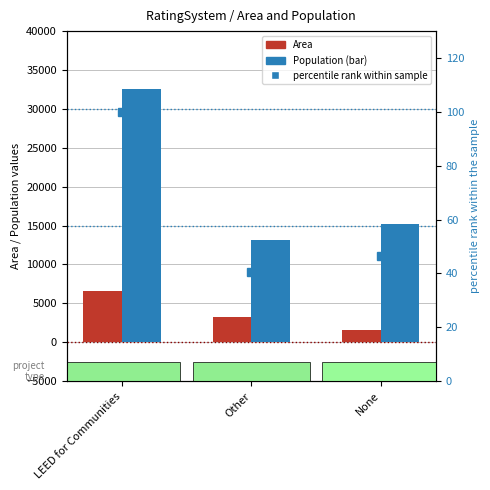

Are the bars horizontal?

No